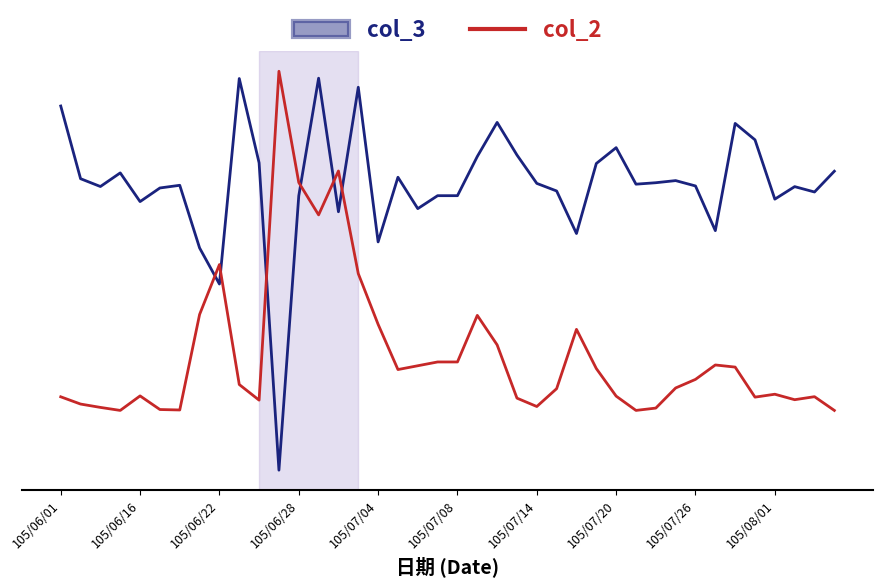

Does the chart have visible grid lines?

No